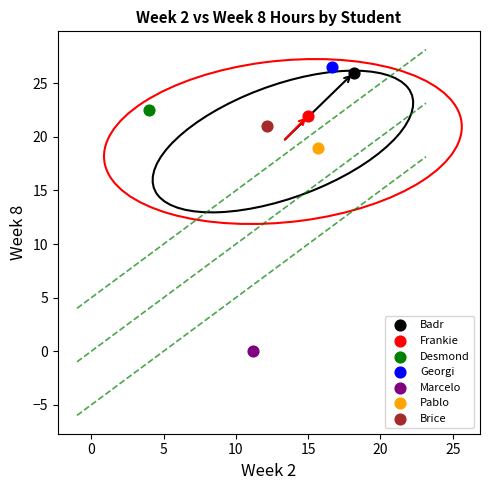

What are all the series names shown in the legend?

Badr, Frankie, Desmond, Georgi, Marcelo, Pablo, Brice